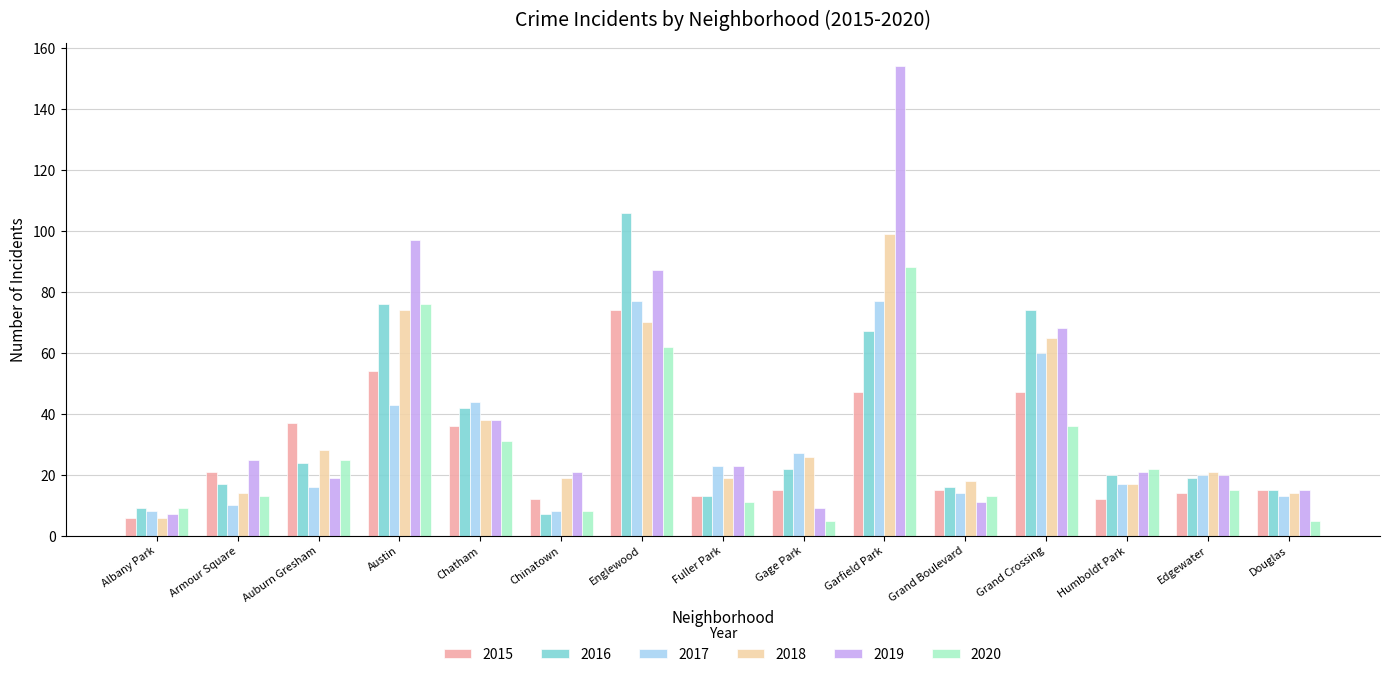

What is the average value of the 2020 series?

28